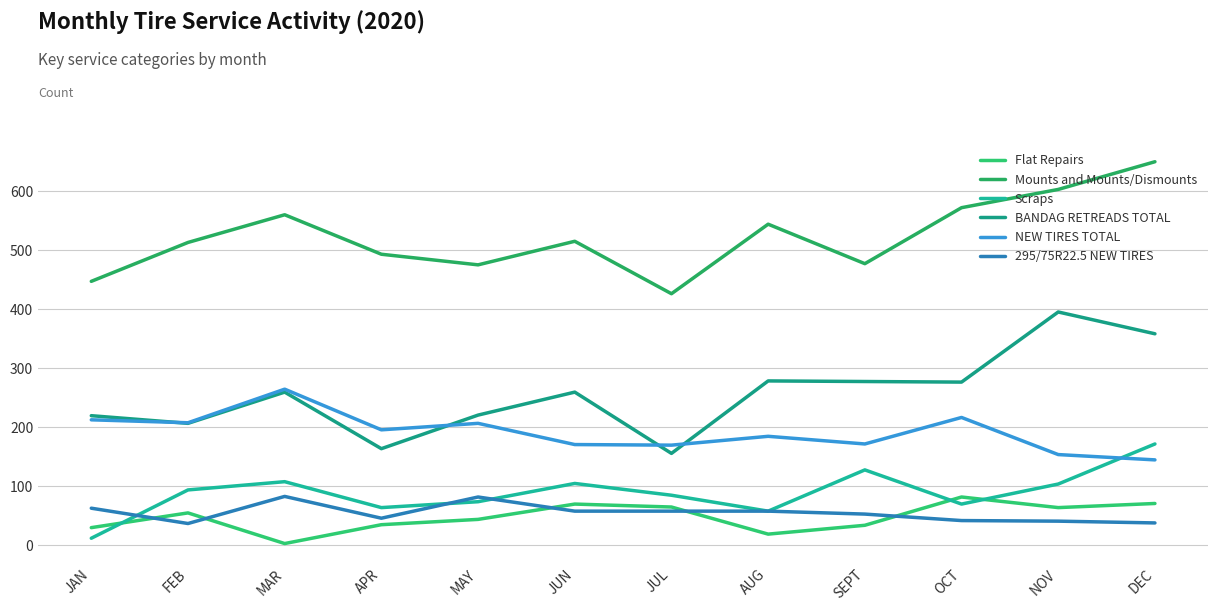

What value does the BANDAG RETREADS TOTAL series have at DEC, to the nearest 10?

360